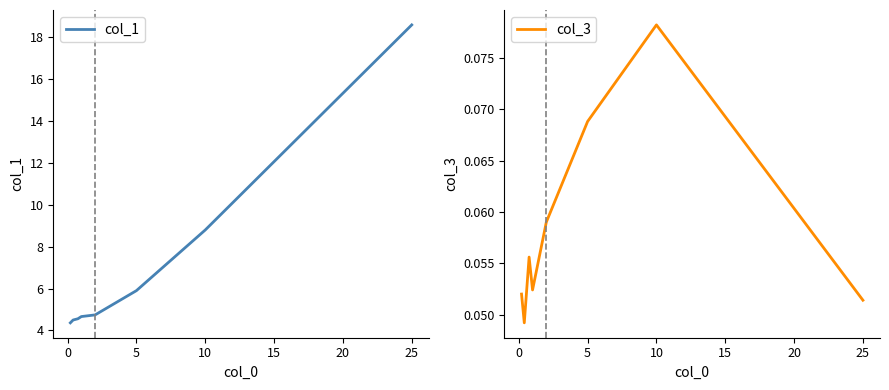

List the series in order of their overall mean, highest first.

col_1, col_3